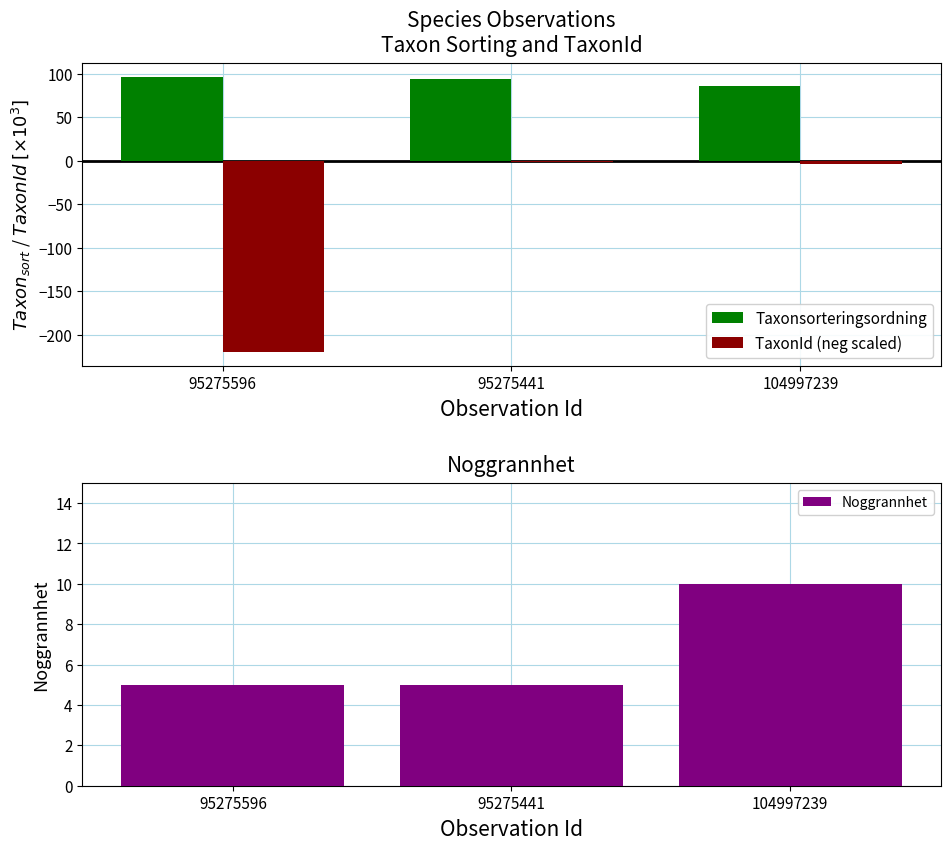

At which category is the sum across all series the highest?

95275441